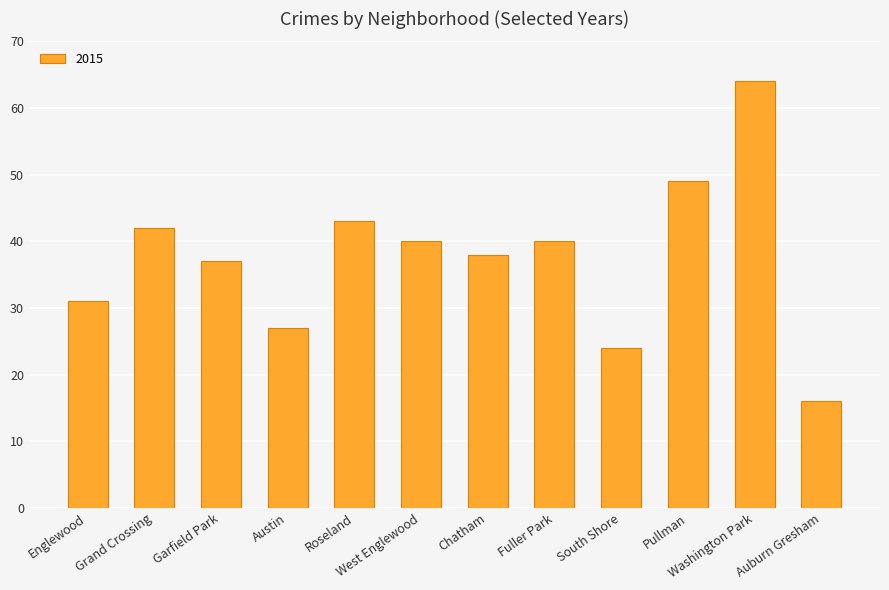

What is the change in value from South Shore to Pullman?

+25